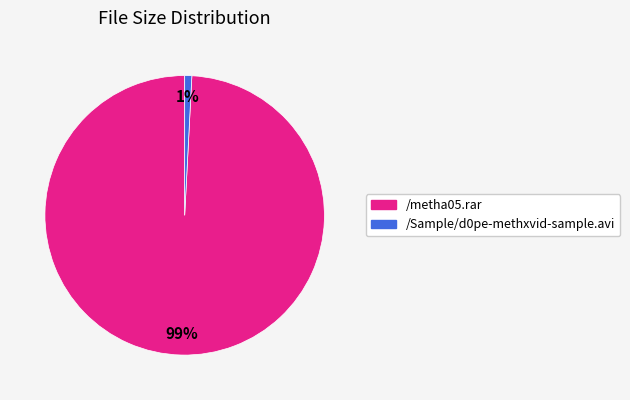

Do /Sample/d0pe-methxvid-sample.avi and /metha05.rar together represent more than half of the pie?

Yes